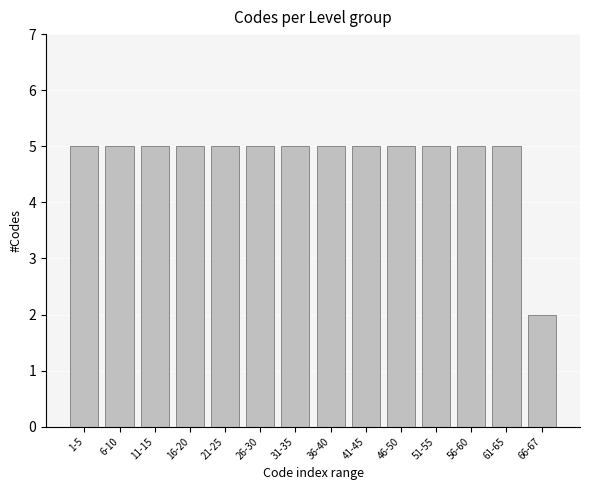

Reading left to right, list all the values displayed in this chart.

5	5	5	5	5	5	5	5	5	5	5	5	5	2